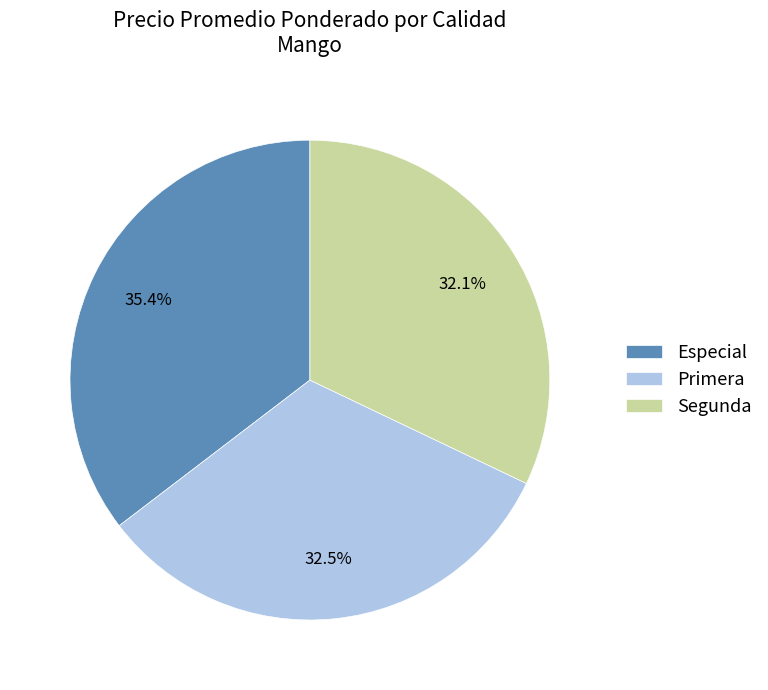

Approximately how many times larger is the value at Primera compared to Segunda?

1.0